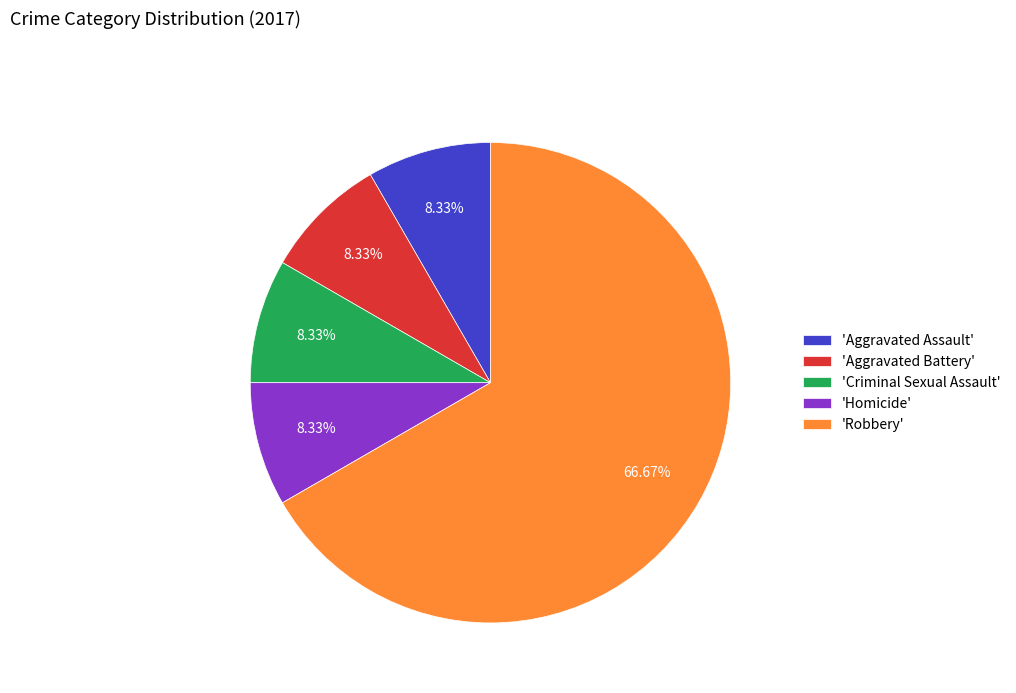

Count the number of slices in the pie.

5